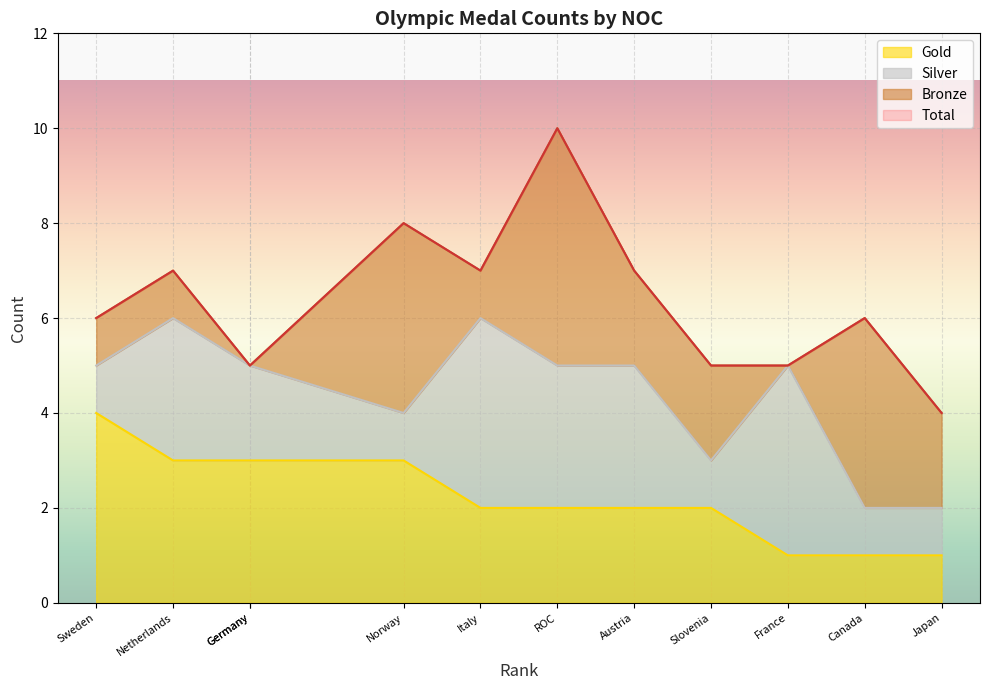

True or false: Total and Gold intersect in this chart.

False